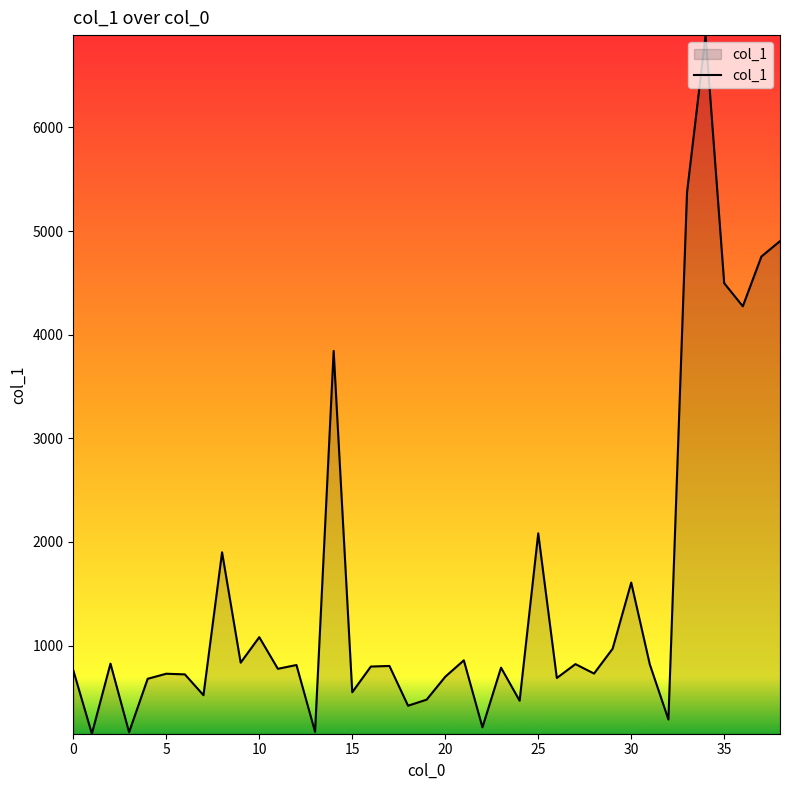

What is the greatest value displayed?

6890.7